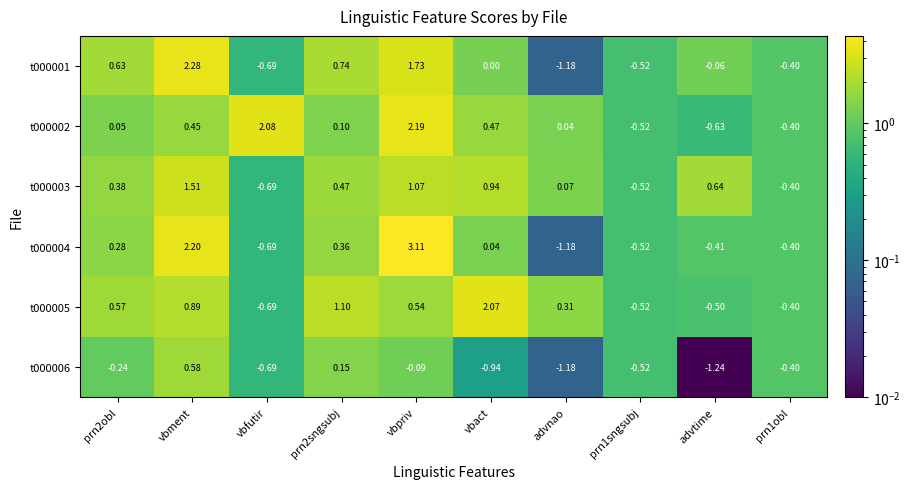

Which series changed the most between vbment and advnao?

t000001